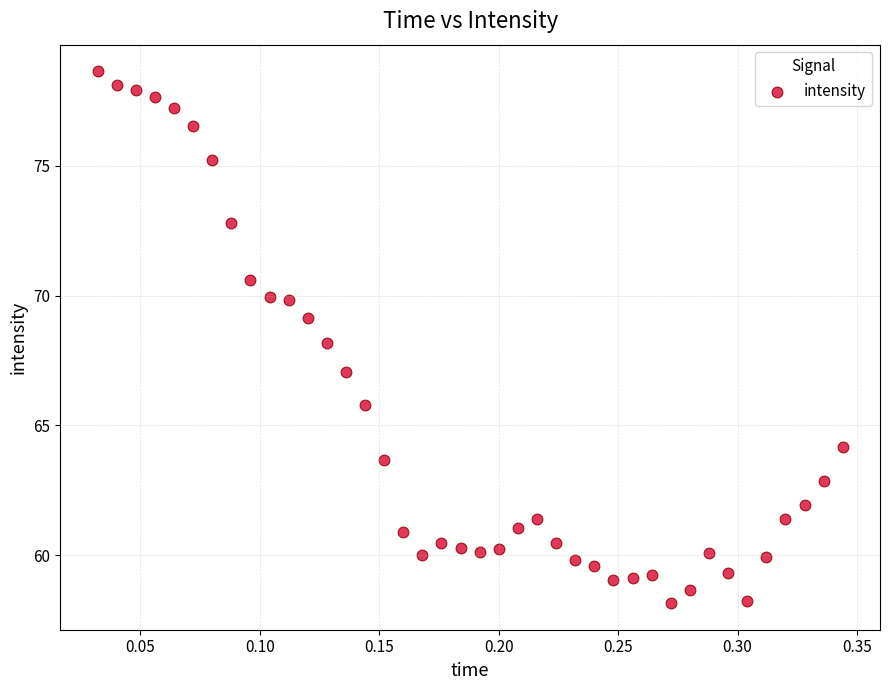

What is the range of Y values (max minus min)?

20.5